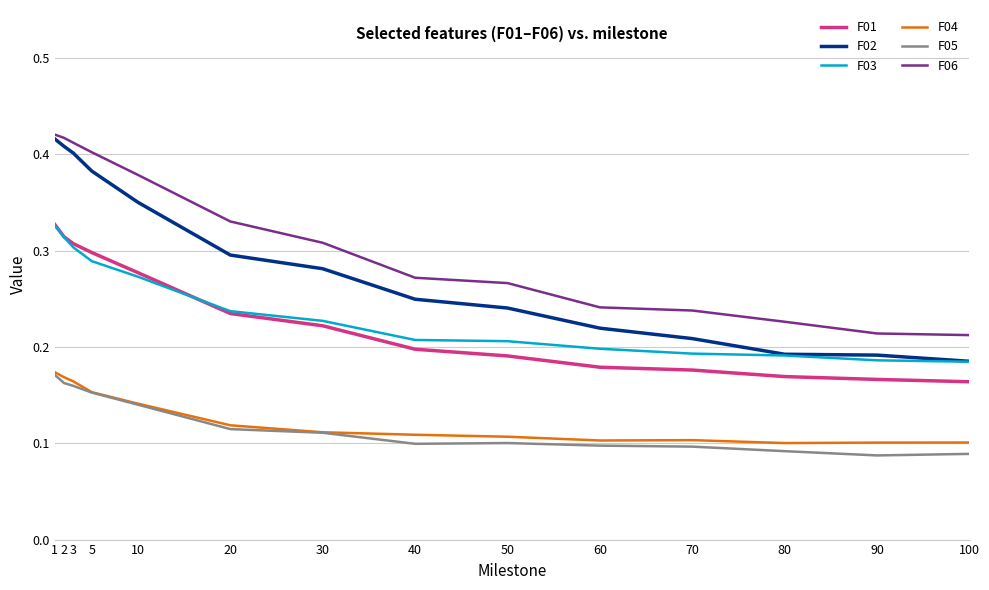

Between 2 and 20, which series saw the biggest shift?

F02